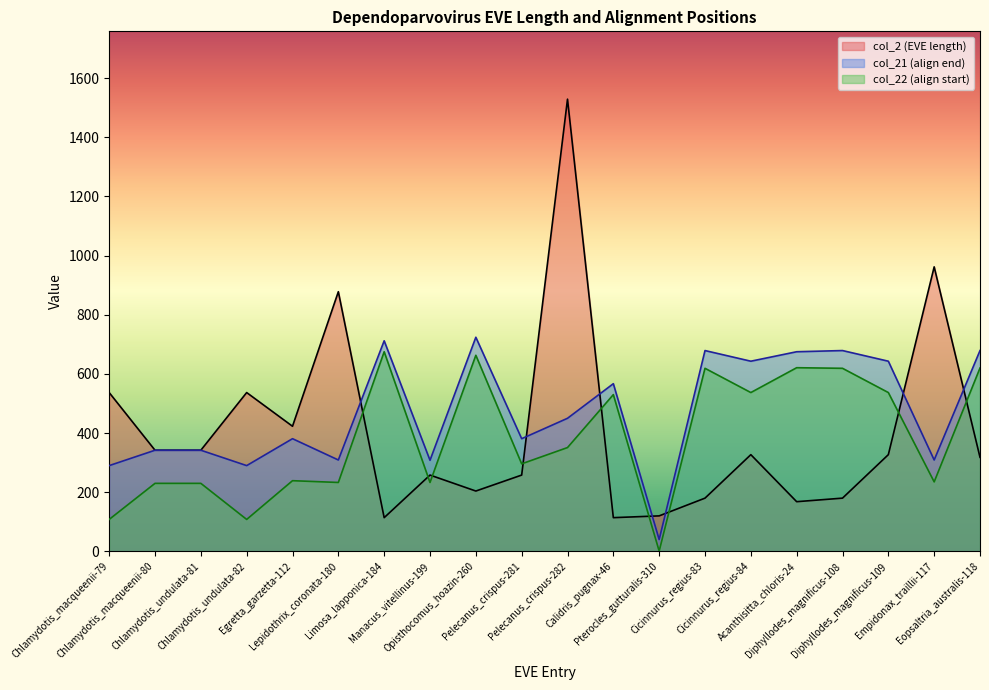

Reading right to left, extract all data points from this chart.

col_2: 318	962	327	180	168	327	180	120	114	1529	258	204	258	114	878	423	537	342	342	537
col_21: 679	309	643	679	675	643	679	40	567	450	381	724	308	712	309	381	290	342	342	290
col_22: 620	235	537	619	621	537	619	1	530	351	296	663	233	675	233	239	108	230	230	108